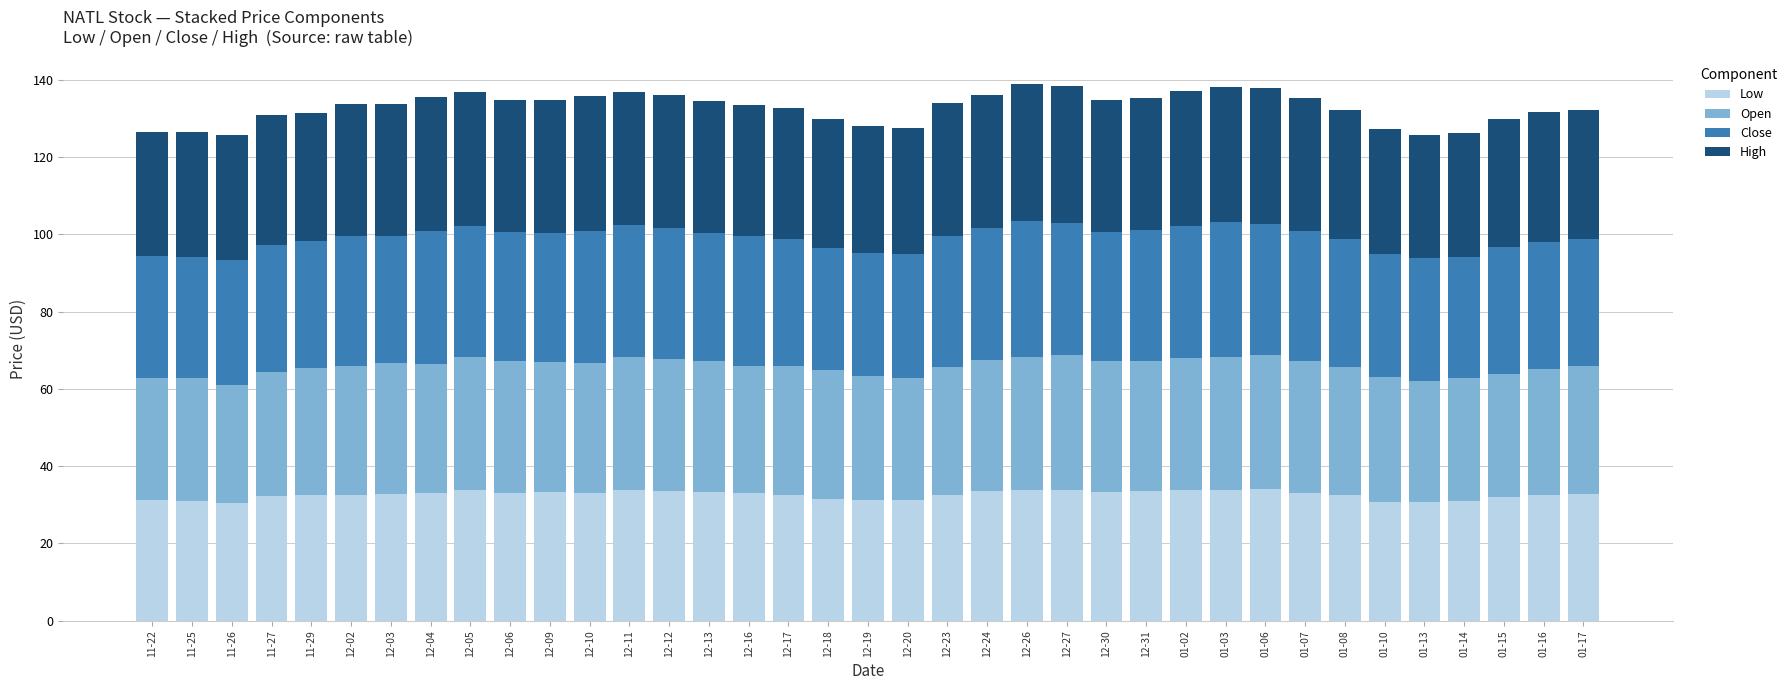

What is the total value across all series at 12-31?

135.4